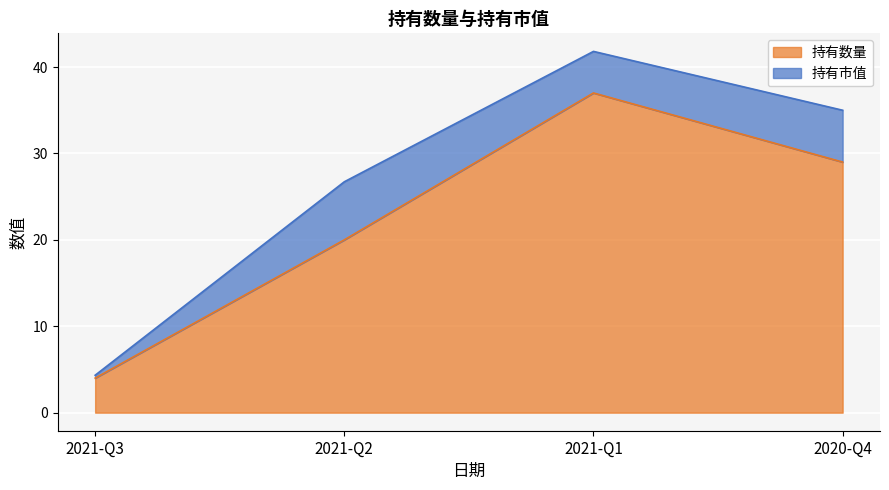

At which category does the chart reach its peak across all series?

2021-Q1